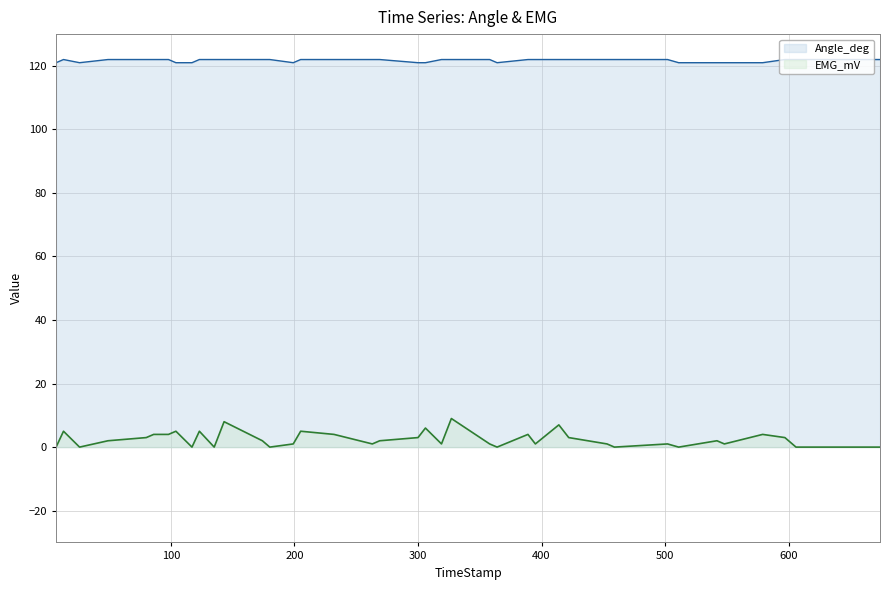

Count the Angle_deg values in the range 121 to 122.

40